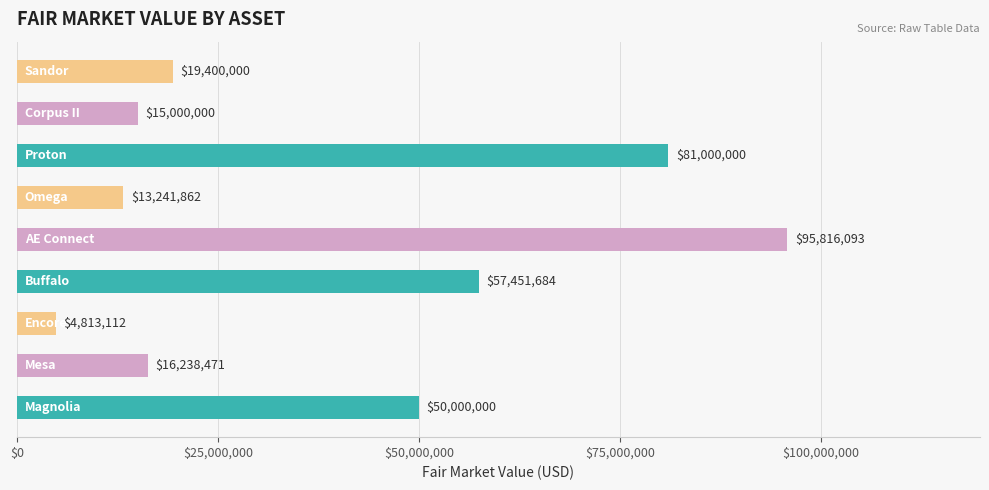

What is the smallest value displayed?

4813111.6